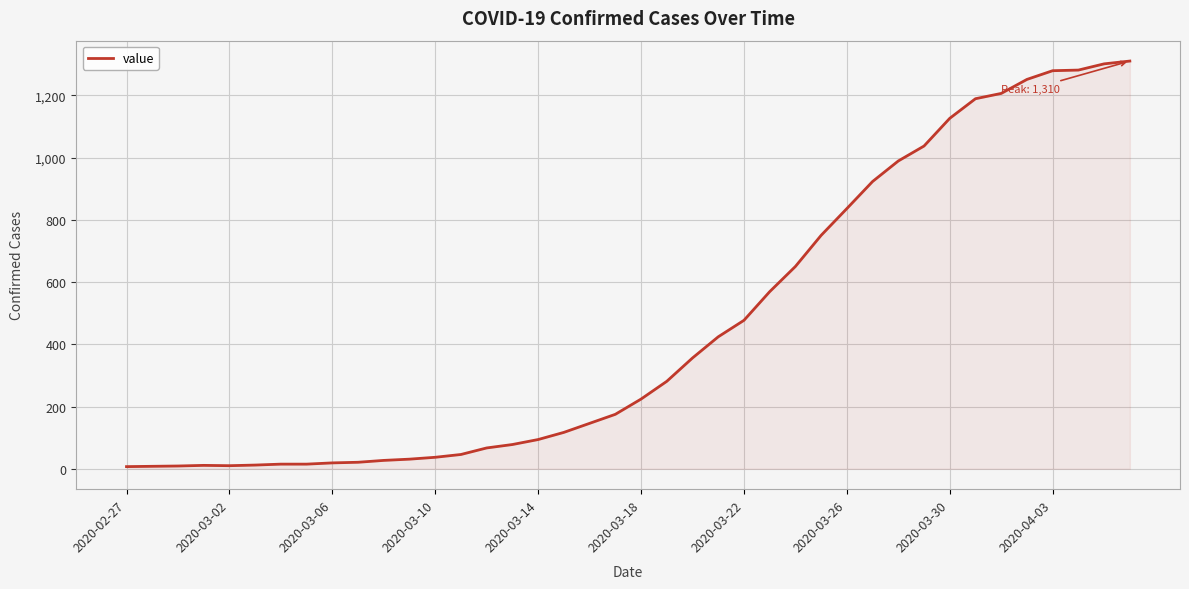

What is the maximum value shown in the chart?

1310